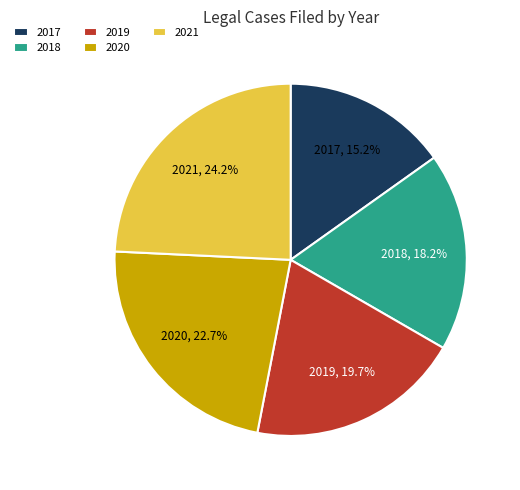

To the nearest percent, what percentage of the pie is 2018?

18%